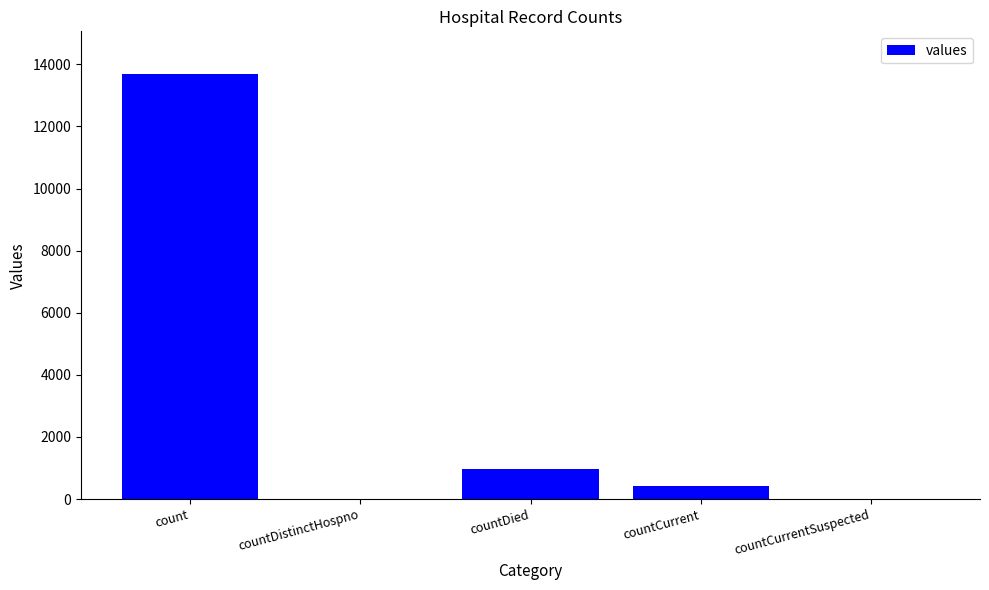

True or false: the data shows 0 at countCurrentSuspected.

True